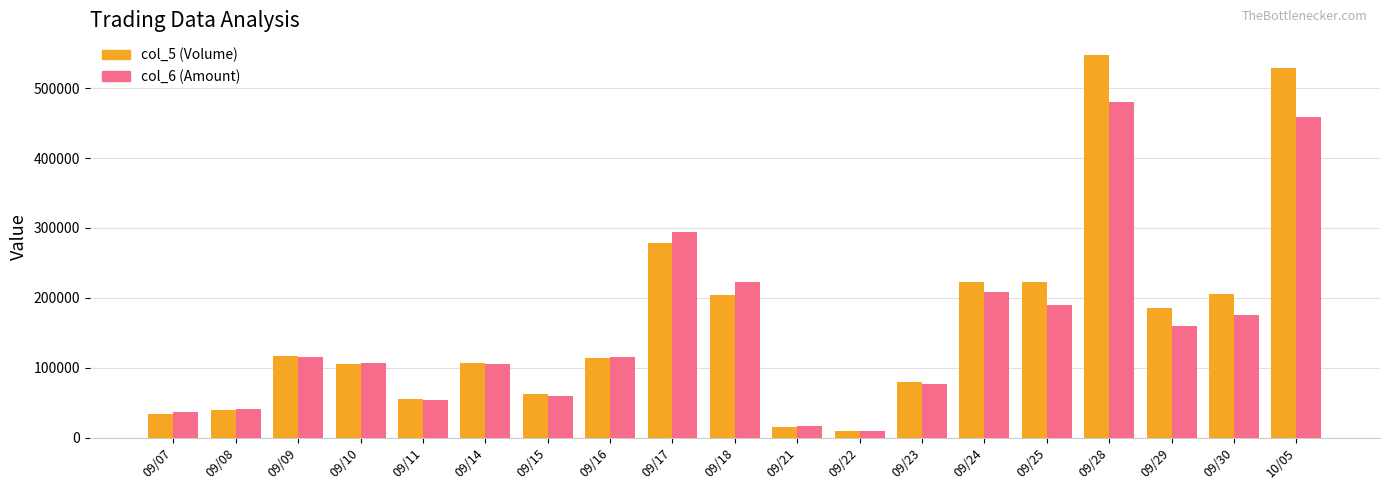

What is the value of the col_5 (Volume) bar at the 15th from the left?

223000